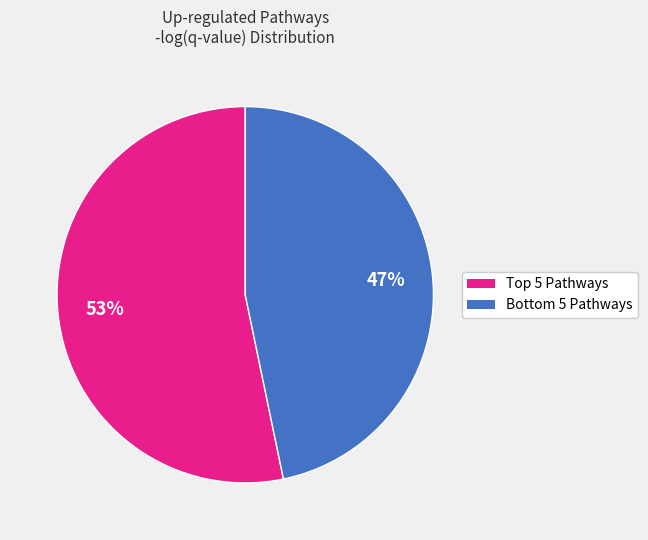

Does any single category account for the majority?

Yes